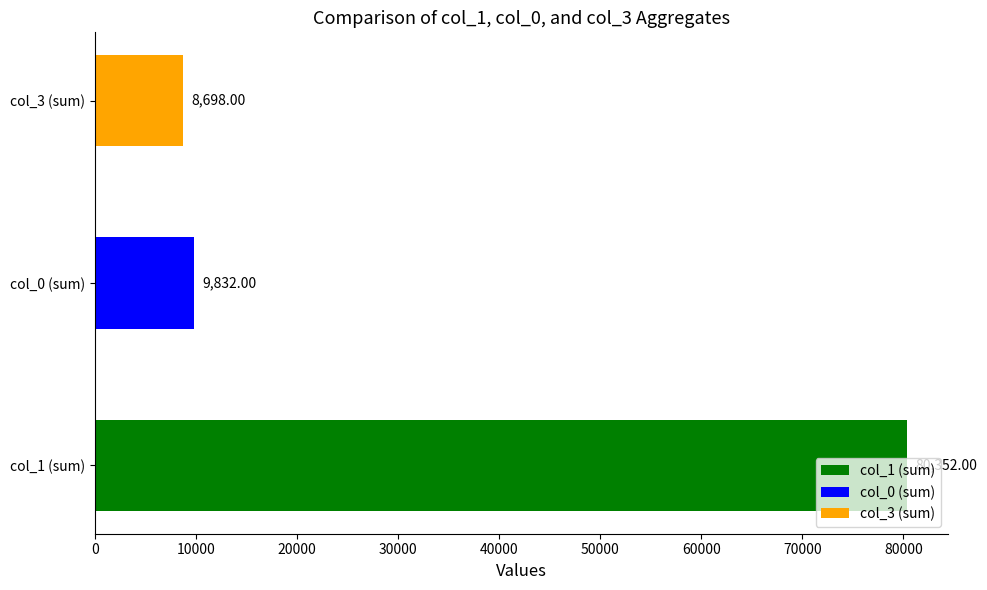

Which has a higher value, col_3 (sum) or col_0 (sum)?

col_0 (sum)